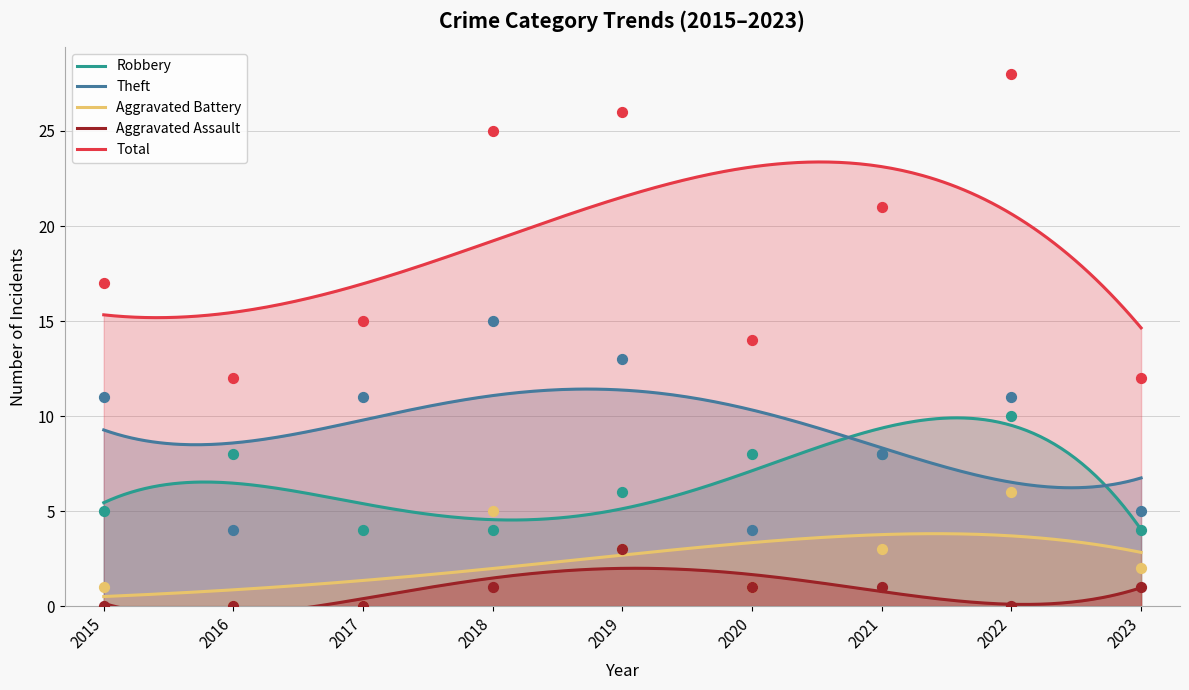

Which series contains the highest Y value?

Total